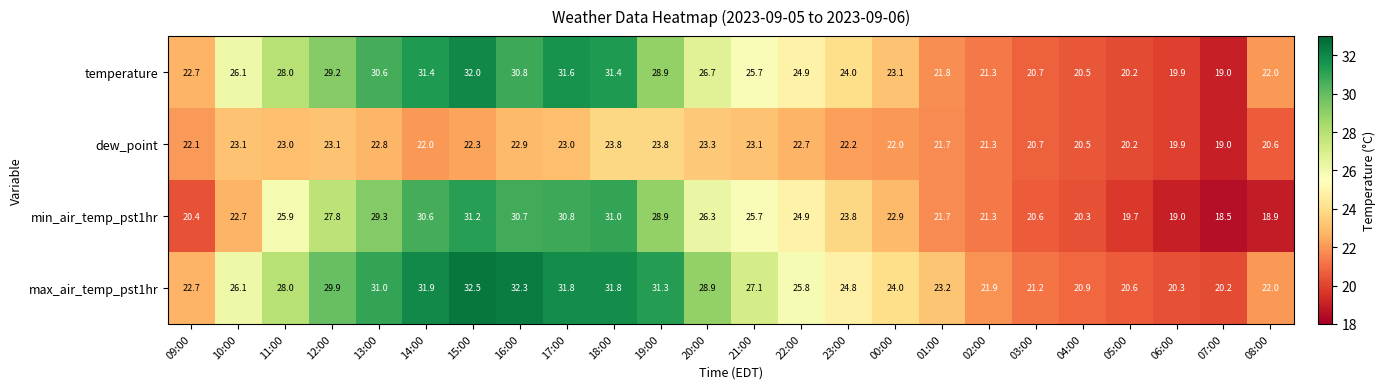

What is the greatest value displayed?

32.5